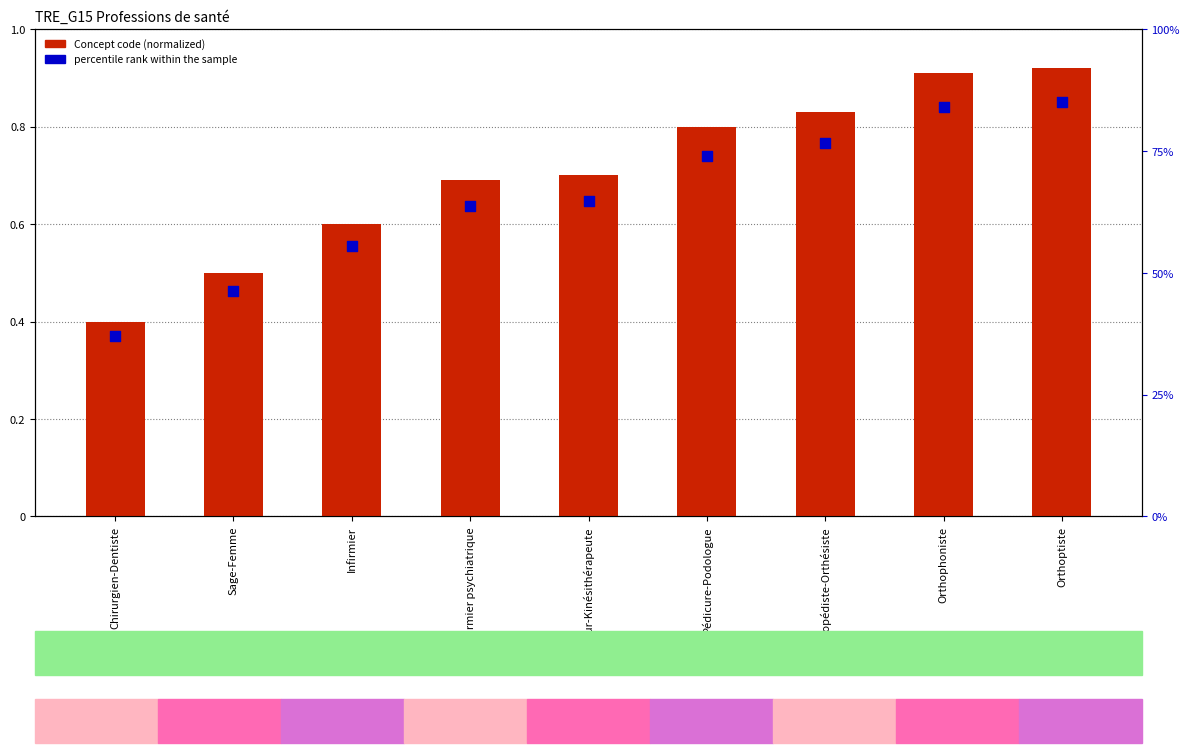

Which series has the largest Y range (max minus min)?

percentile rank within the sample